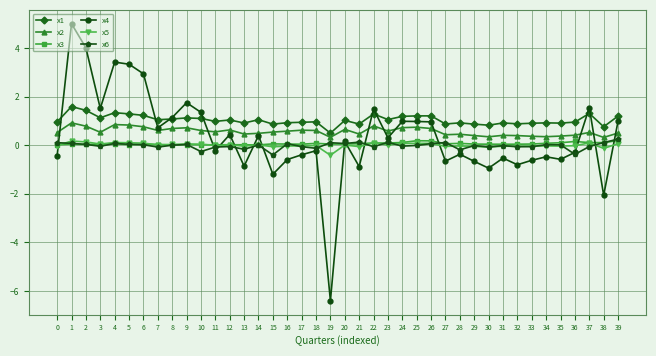

At which category is the sum across all series the highest?

1